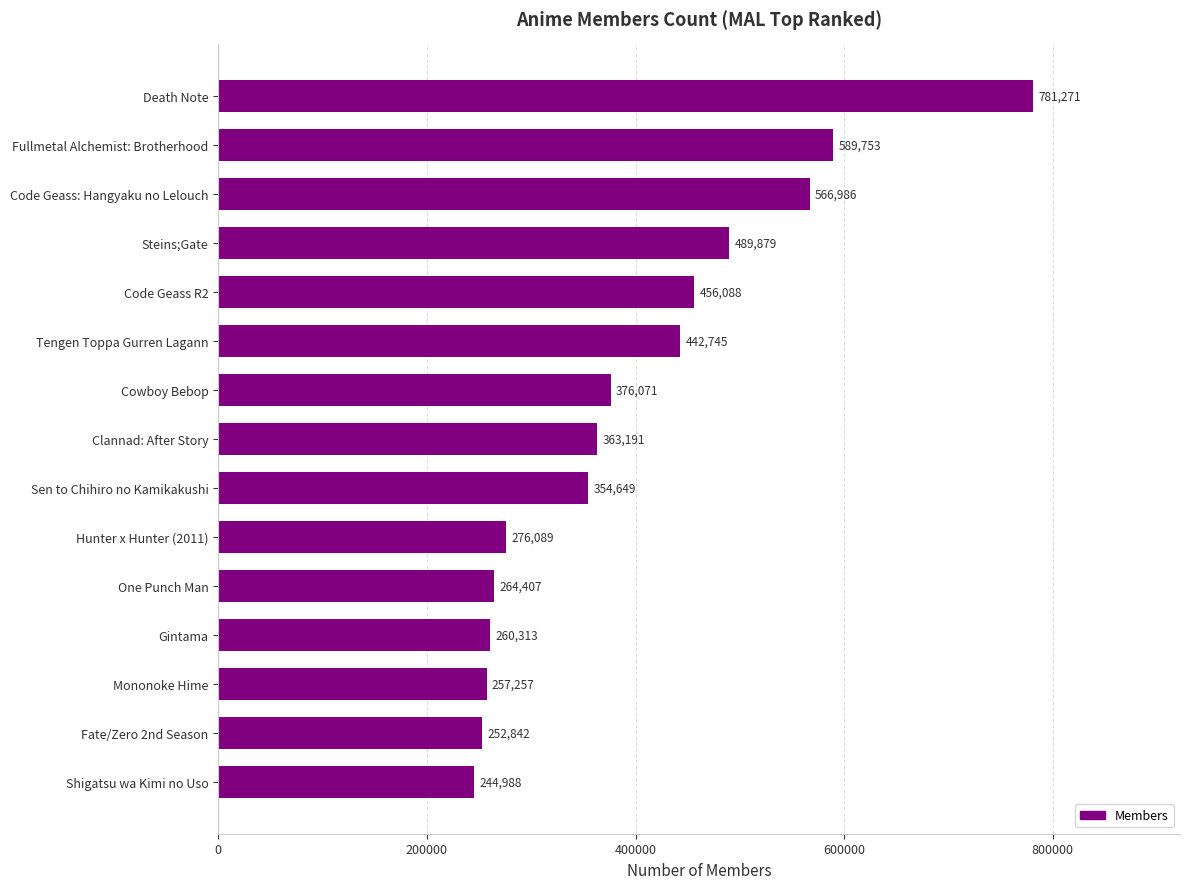

Reading bottom to top, transcribe all the data shown in this chart.

Shigatsu wa Kimi no Uso=244988	Fate/Zero 2nd Season=252842	Mononoke Hime=257257	Gintama=260313	One Punch Man=264407	Hunter x Hunter (2011)=276089	Sen to Chihiro no Kamikakushi=354649	Clannad: After Story=363191	Cowboy Bebop=376071	Tengen Toppa Gurren Lagann=442745	Code Geass R2=456088	Steins;Gate=489879	Code Geass: Hangyaku no Lelouch=566986	Fullmetal Alchemist: Brotherhood=589753	Death Note=781271